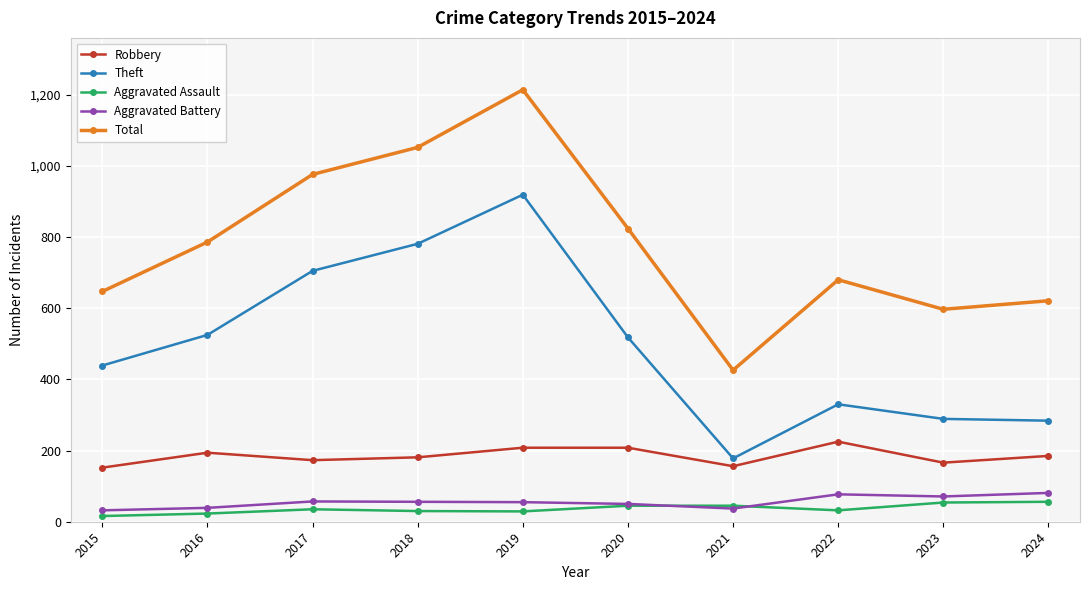

What value does the Robbery series have at 2018, to the nearest 10?

180